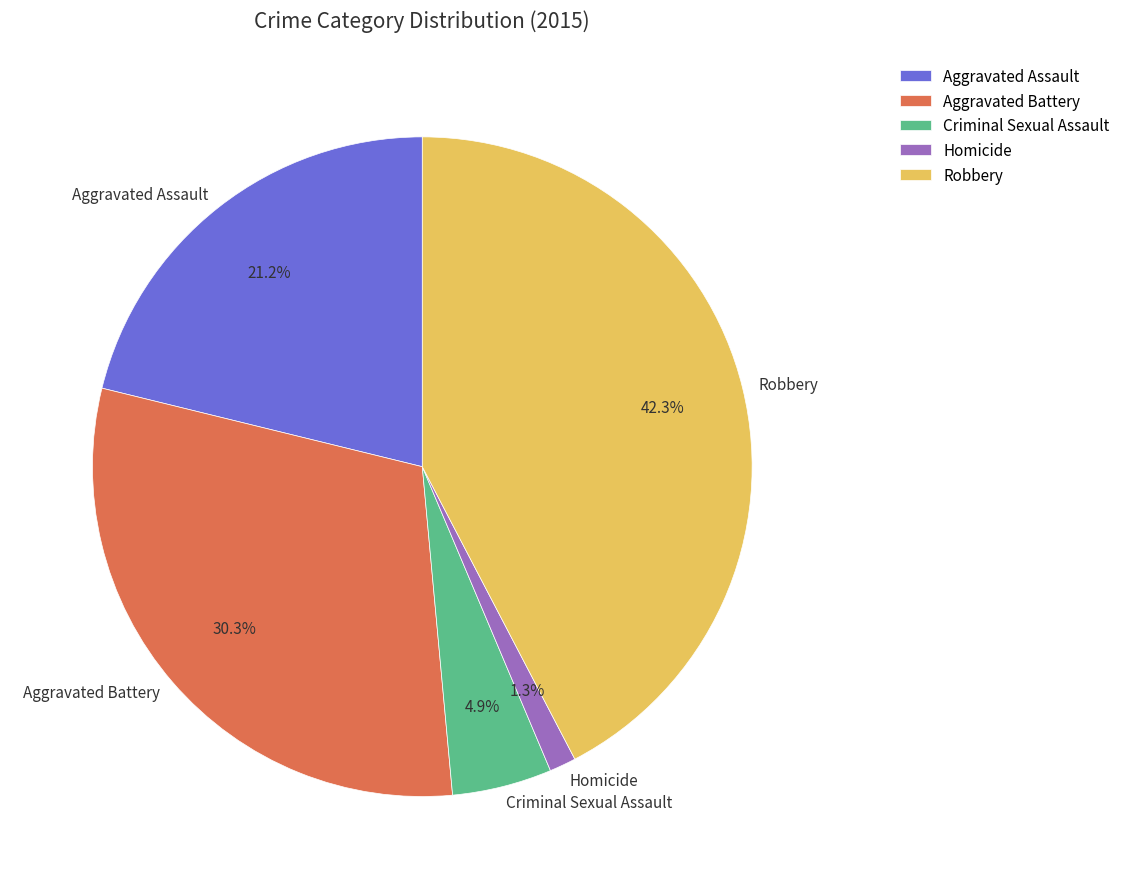

Does Aggravated Assault represent more than half of the total?

No